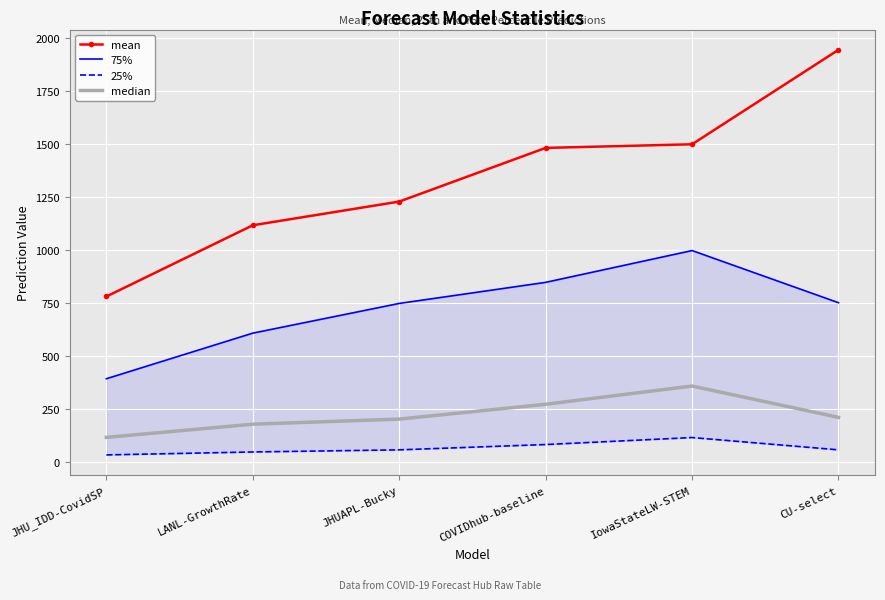

How many values in the median series exceed 210?

2